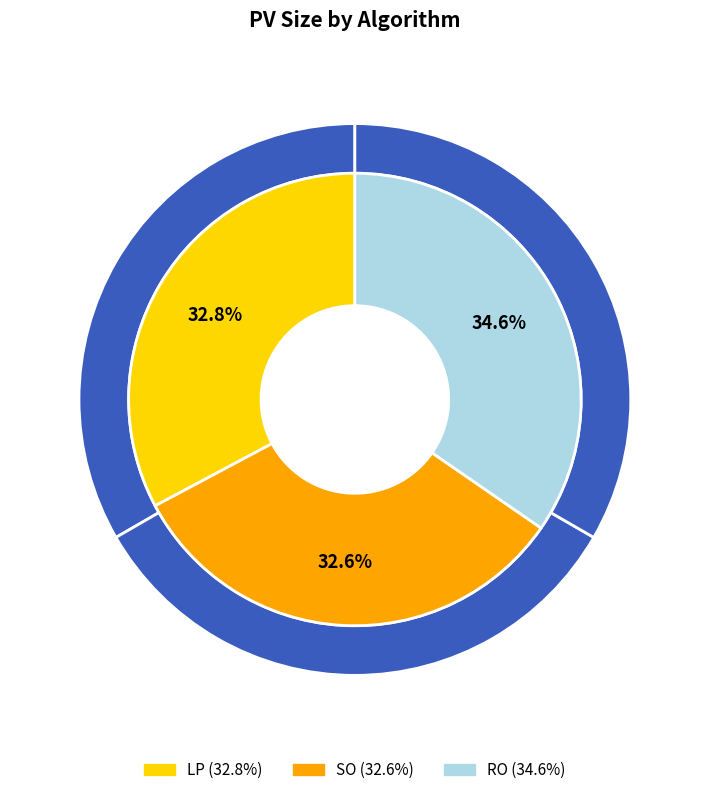

To the nearest percent, what is the difference between the largest and smallest slice percentages?

2%